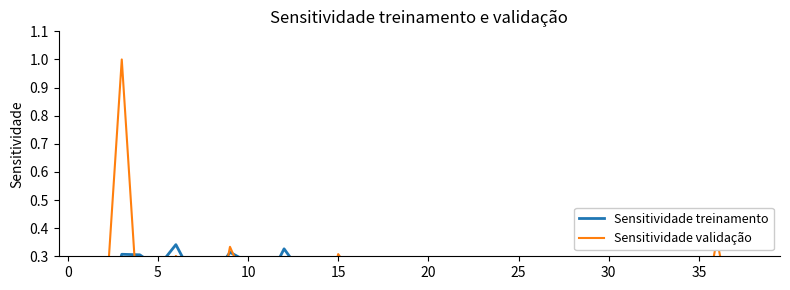

At 23, list the series in order from largest to smallest.

Sensitividade validação, Sensitividade treinamento